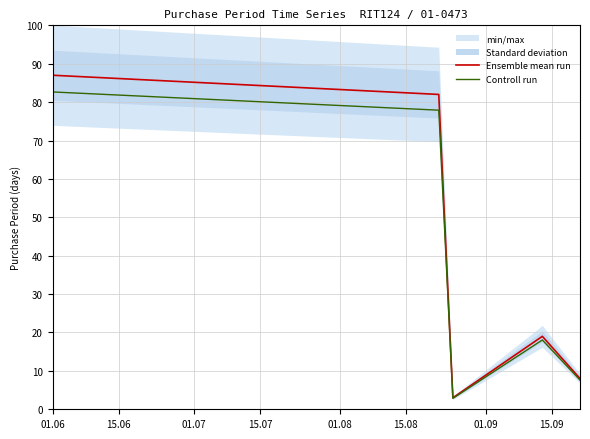

What is the highest value of the Ensemble mean run series?

87.0